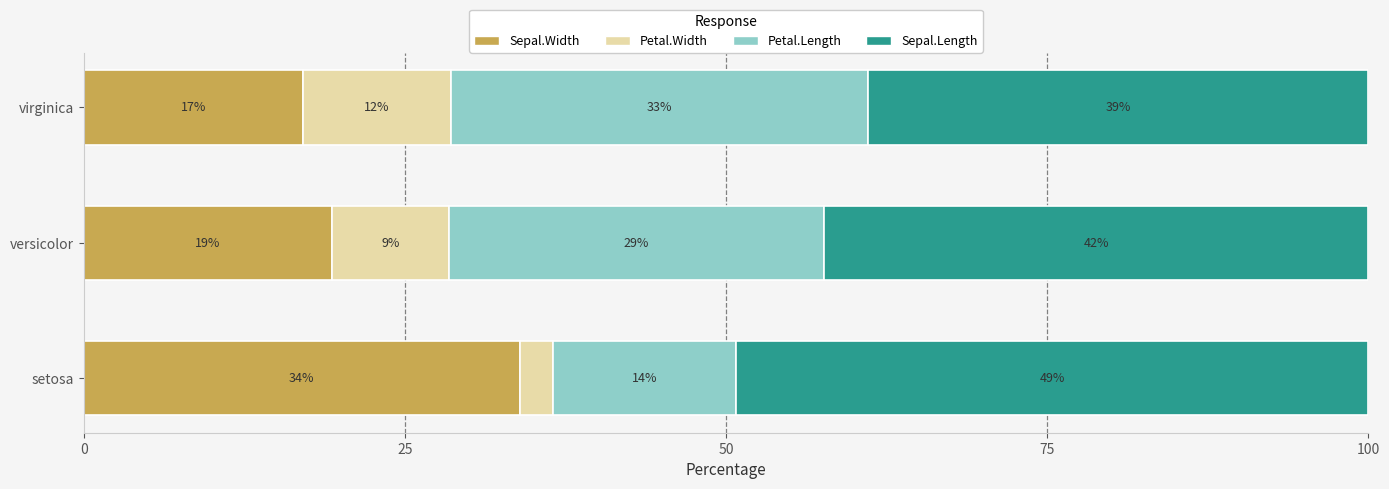

What are all the series names shown in the legend?

Sepal.Width, Petal.Width, Petal.Length, Sepal.Length